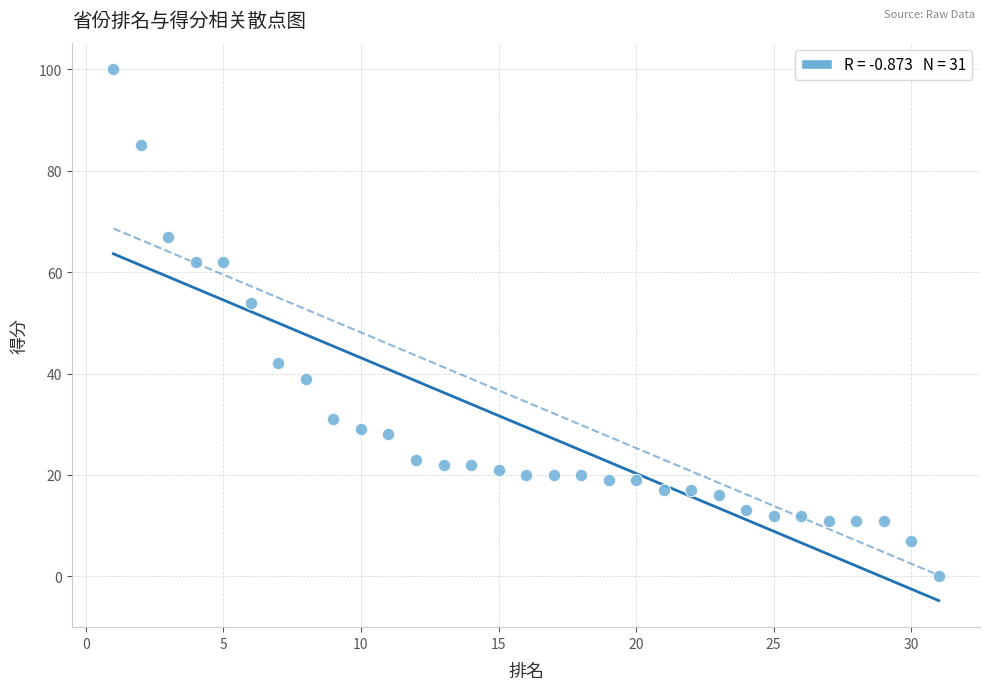

What Y value in the scatter plot is closest to 50?

54